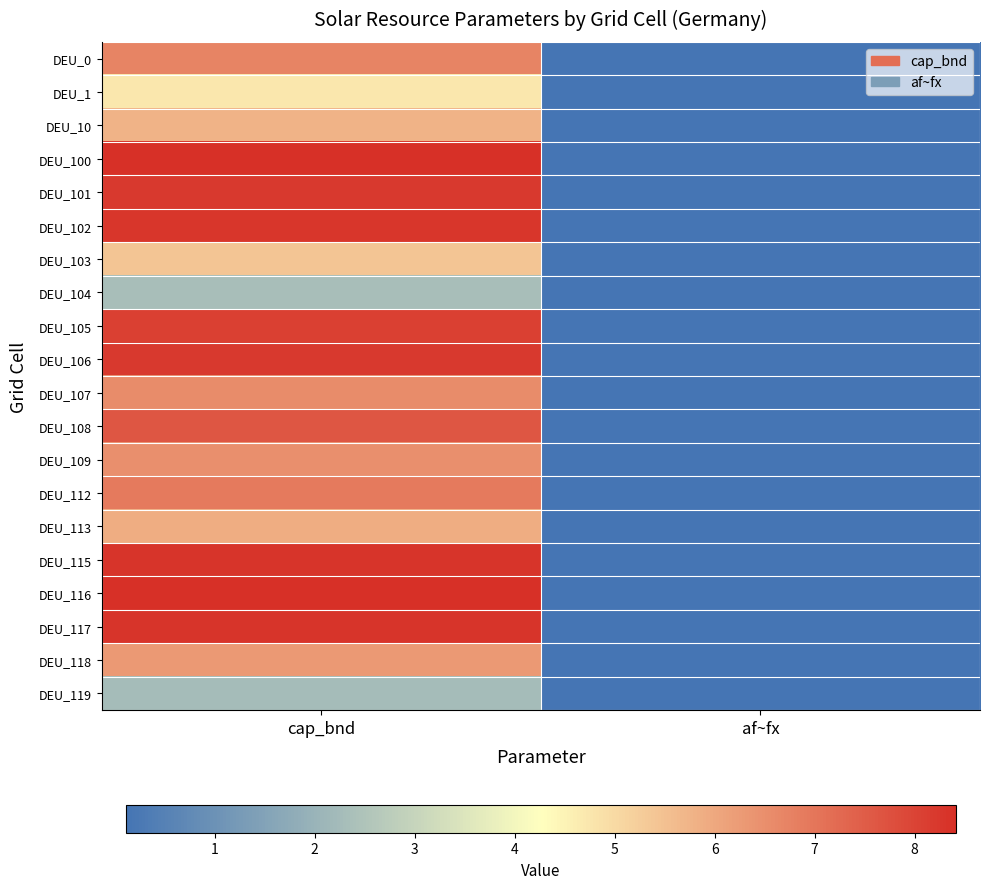

What is the smallest value displayed?

0.1